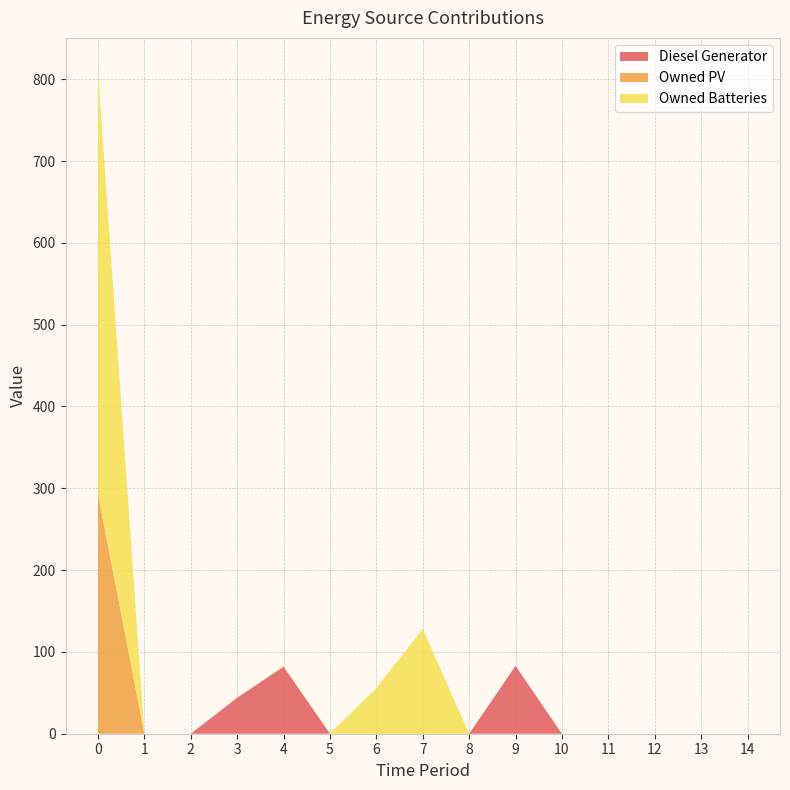

Reading left to right, what are all the values shown in this chart?

Diesel Generator: 0=0	1=0	2=0	3=44	4=82	5=0	6=0	7=0	8=0	9=83	10=0	11=0	12=0	13=0	14=0
Owned PV: 0=293	1=0	2=0	3=0	4=0	5=0	6=0	7=0	8=0	9=0	10=0	11=0	12=0	13=0	14=0
Owned Batteries: 0=517	1=0	2=0	3=0	4=1	5=0	6=56	7=128	8=0	9=0	10=0	11=0	12=0	13=0	14=0